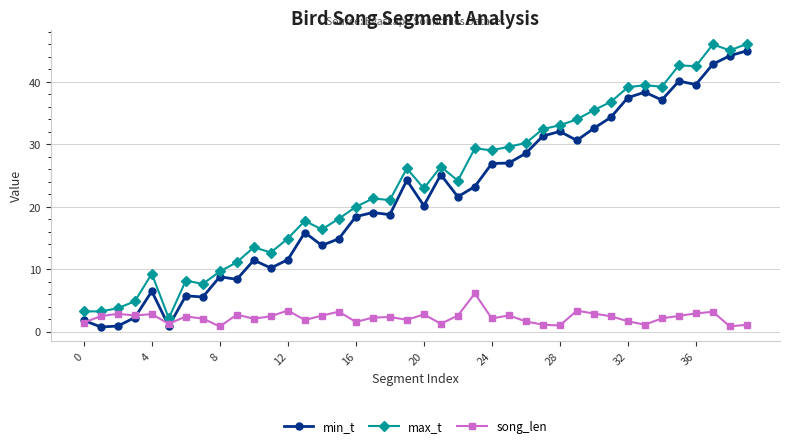

What is the greatest value displayed?

46.1